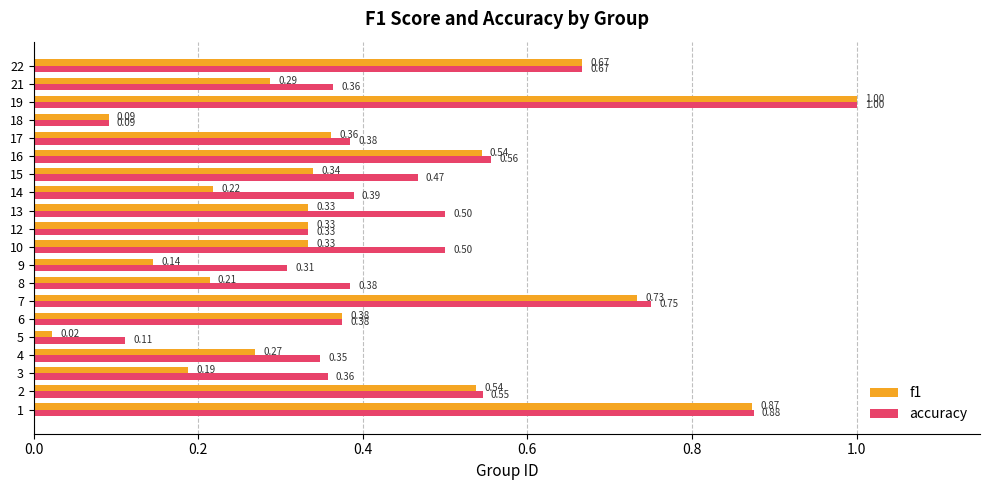

What is the average value of the accuracy series?

0.5